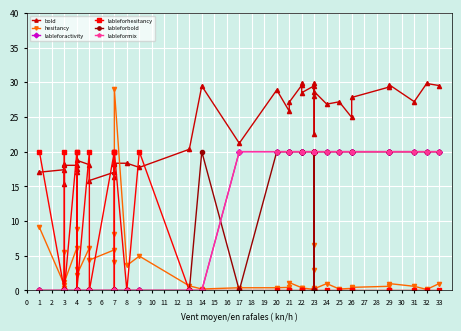

What is the difference between the maximum and minimum values in the lableformix series?

20.0